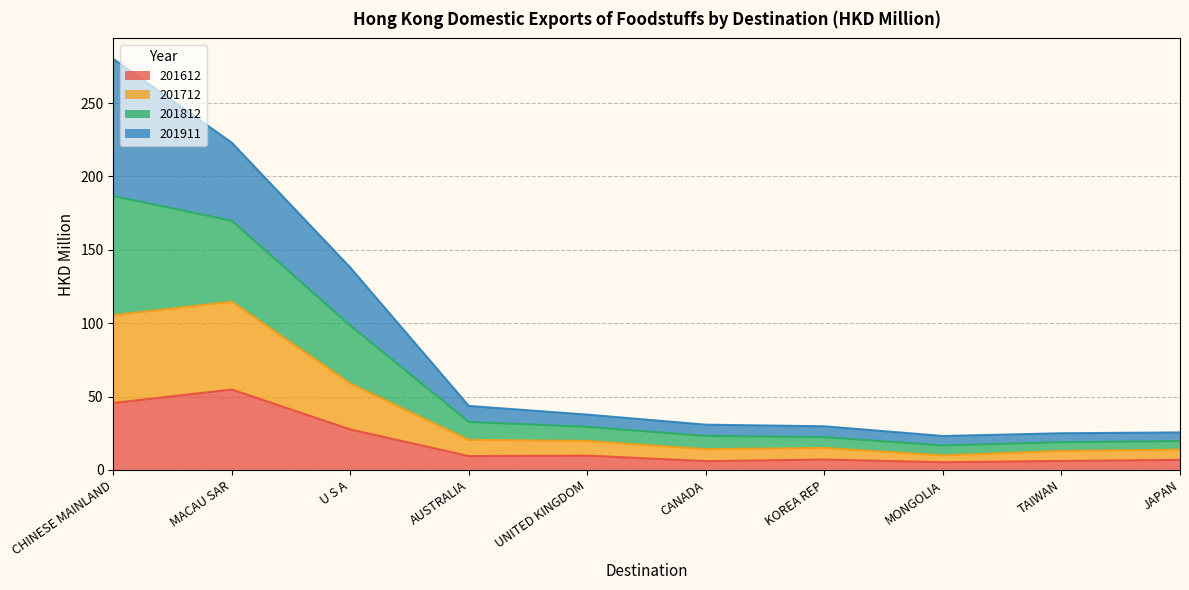

Is the value of 201712 at MACAU SAR greater than the value of 201612 at CANADA?

Yes